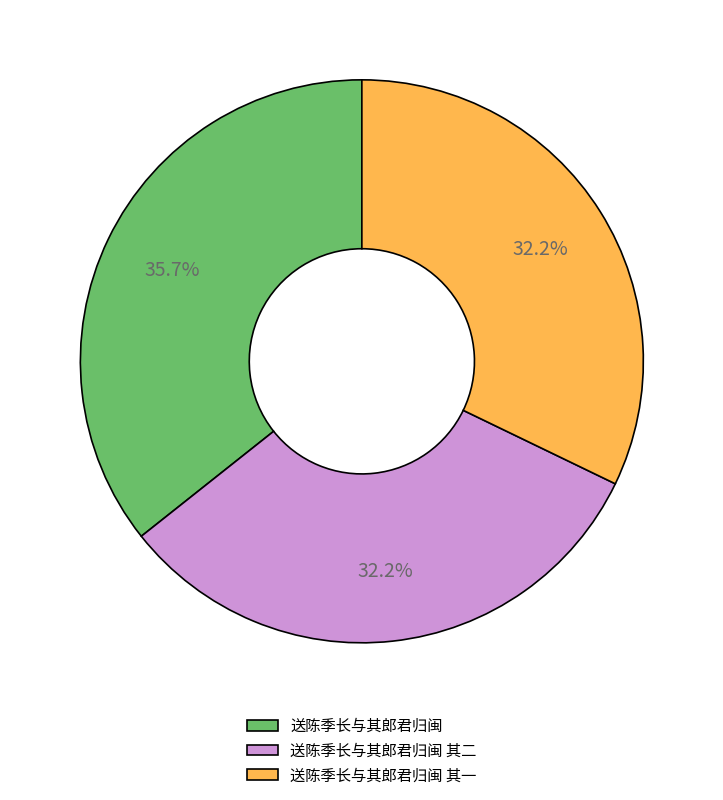

How much of the chart is everything except 送陈季长与其郎君归闽?

64.3%